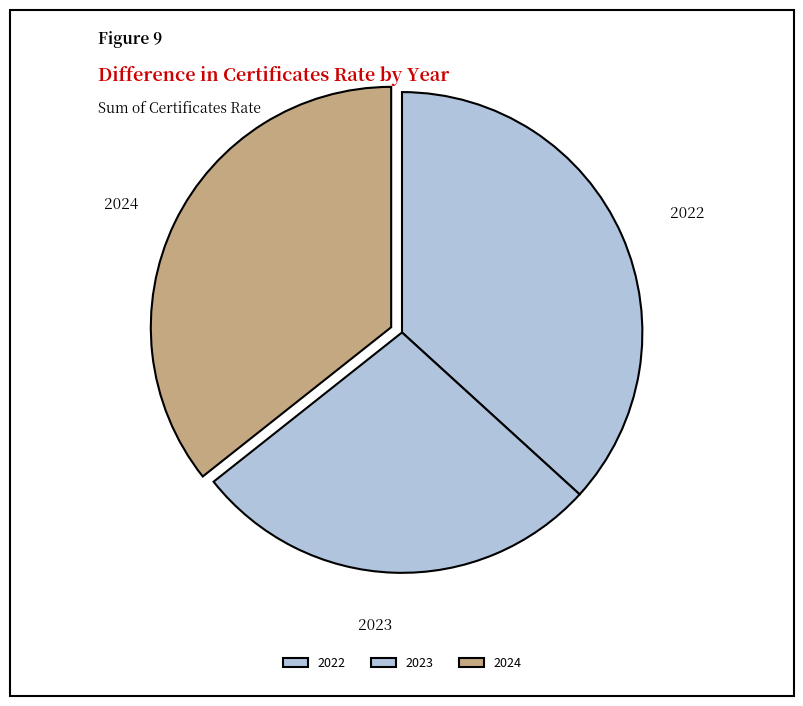

Count the number of slices in the pie.

3